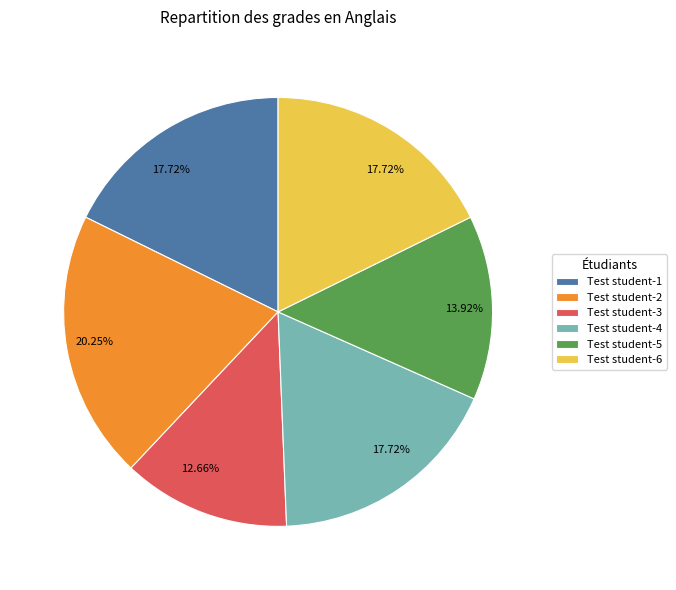

What is the ratio of the value at Test student-2 to the value at Test student-5?

1.5